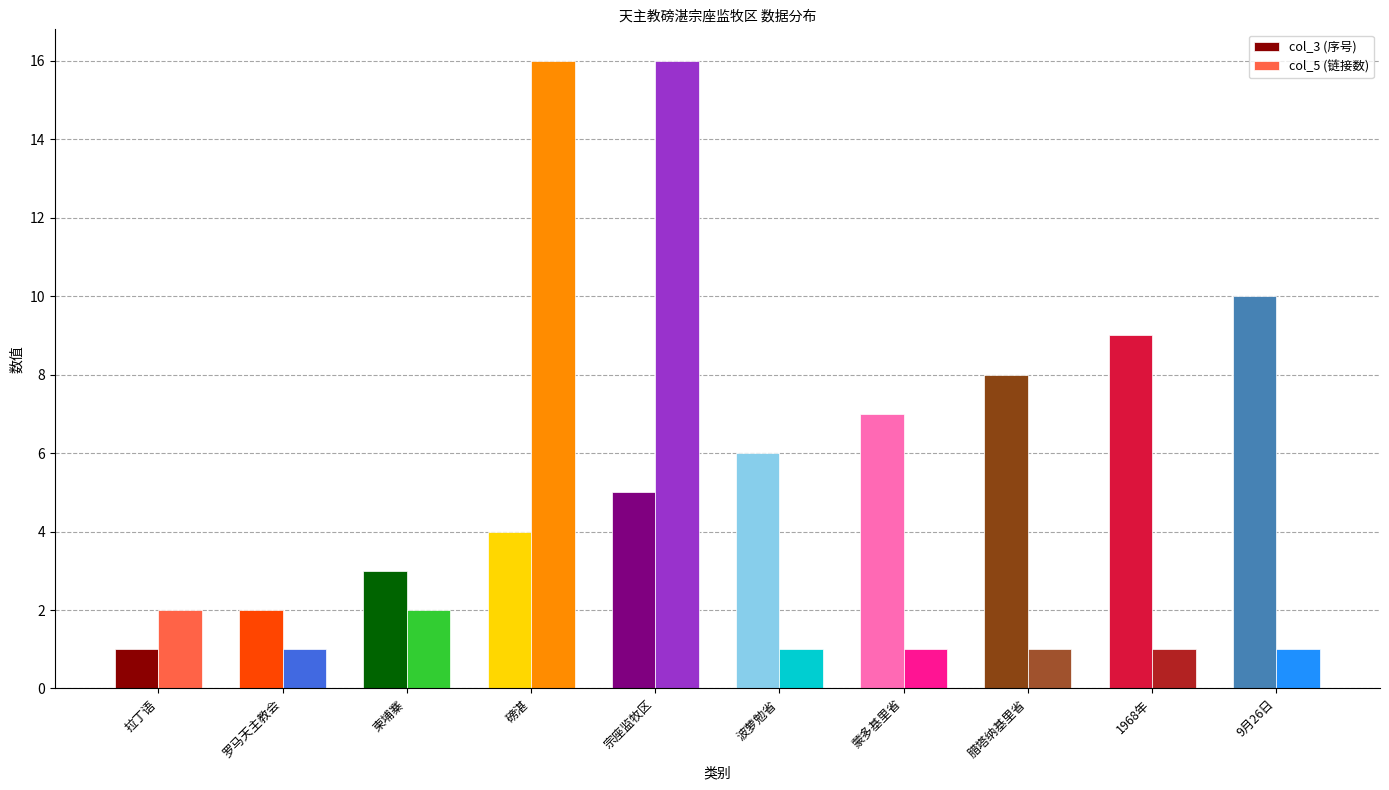

What is the difference between the maximum and minimum values in the col_5 (链接数) series?

15